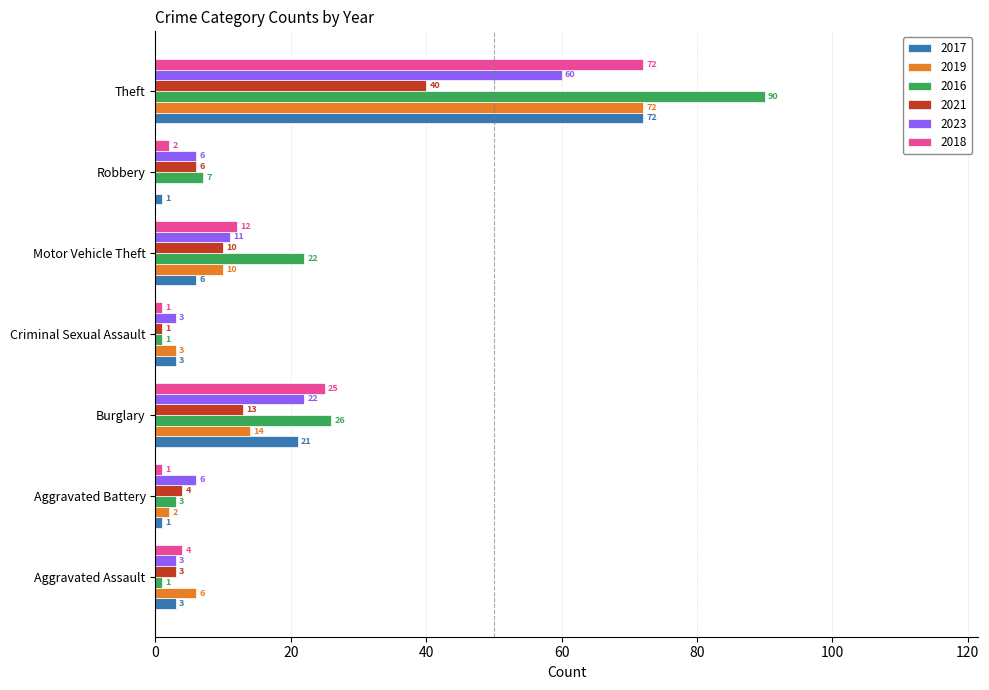

What is the difference between the 2016 values at Aggravated Assault and Theft?

89